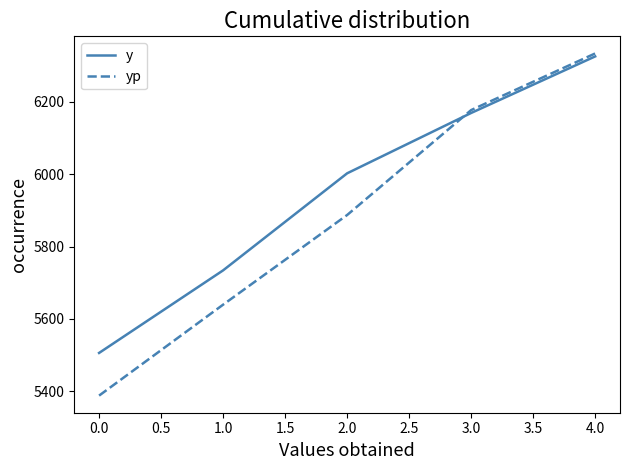

Is it true that yp equals 5387.4 at 0.0?

True